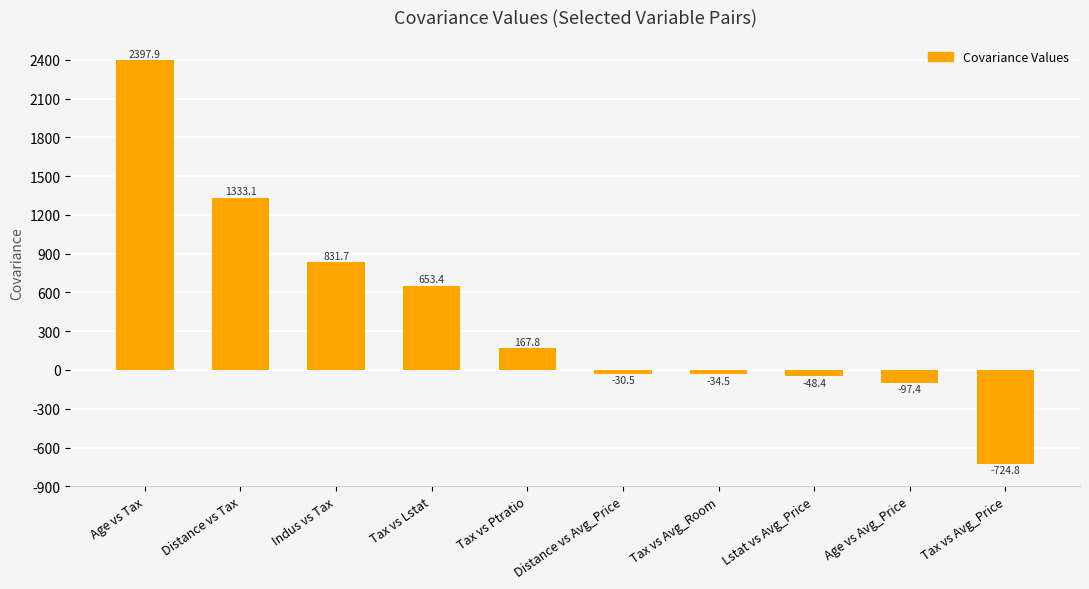

What is the smallest value displayed?

-724.8